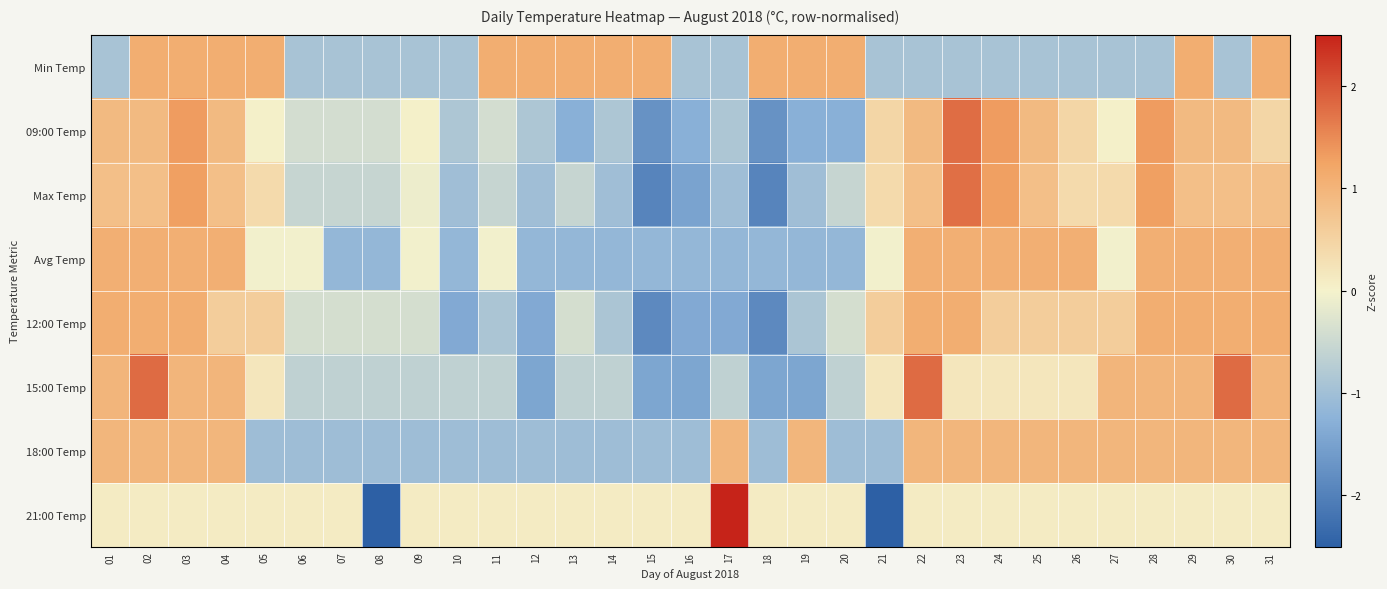

How many data points does each series have?

31